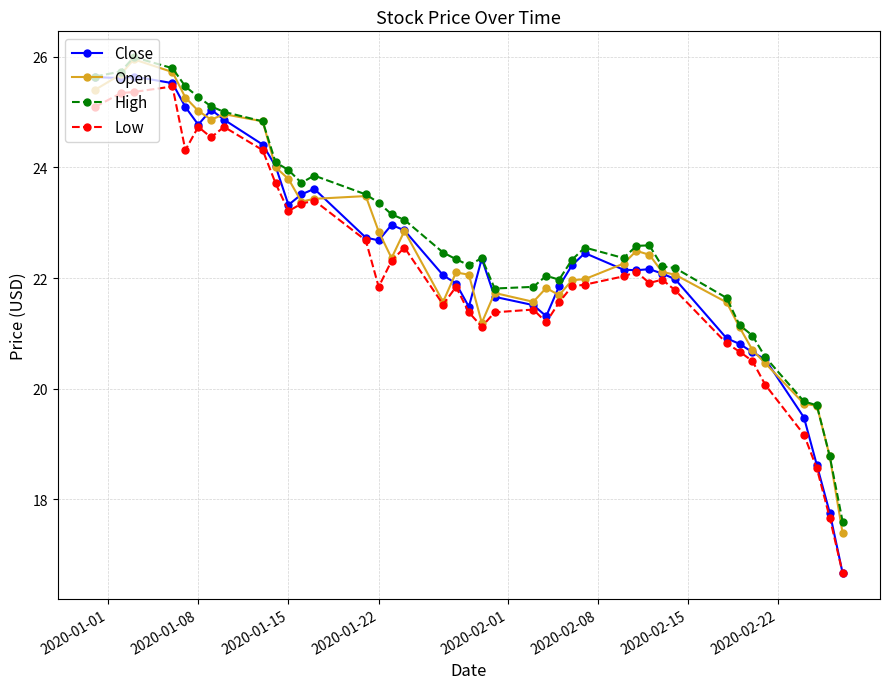

Which series has the largest range (max minus min)?

Close